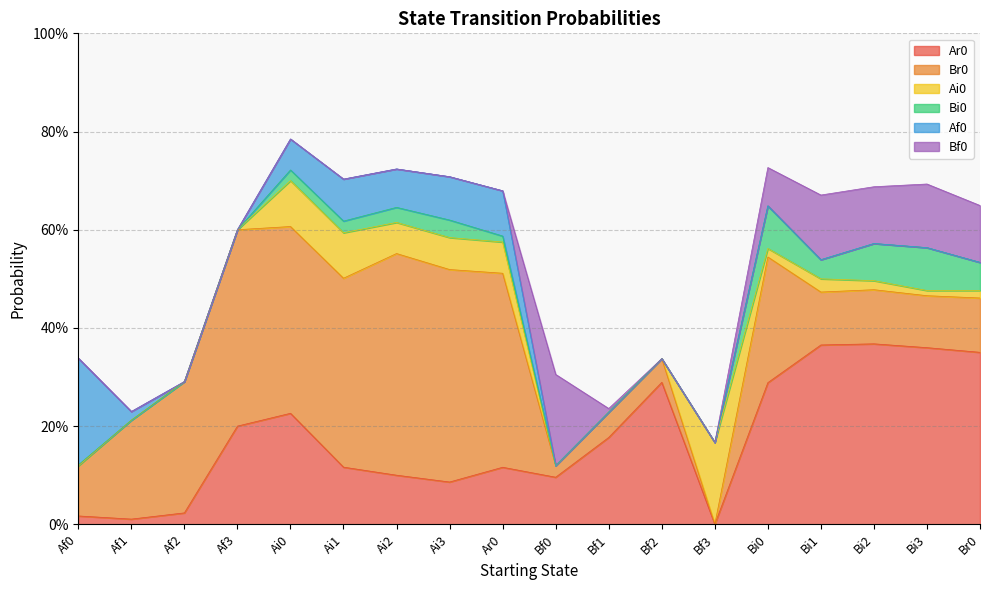

Is it true that Bf0 equals 0.1 at Bi0?

True